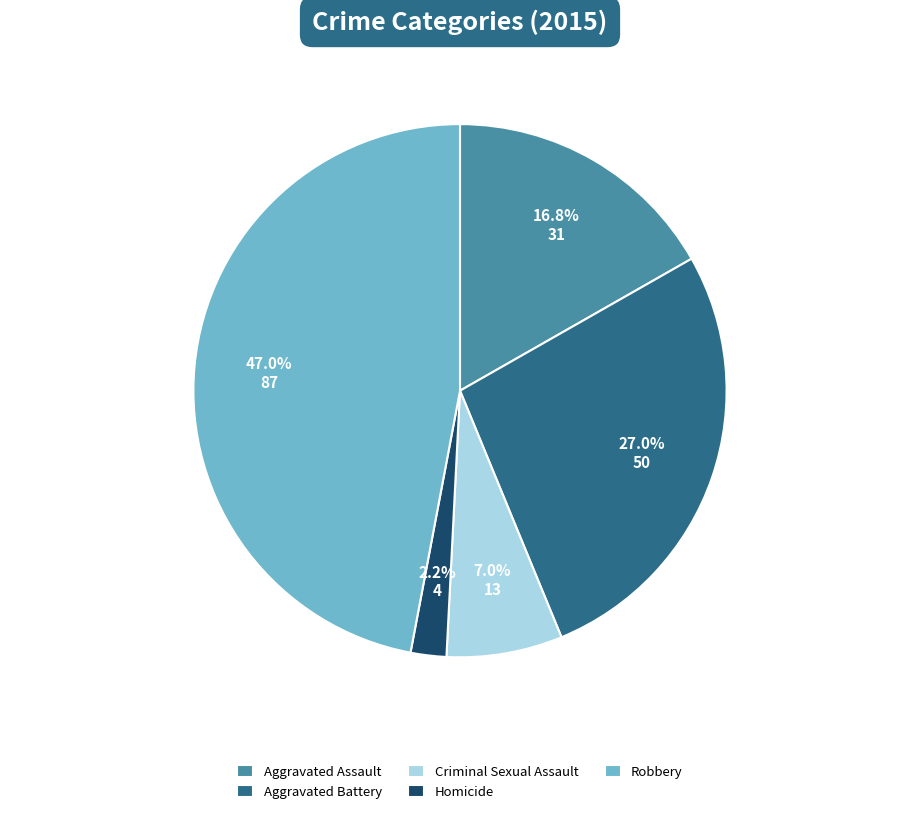

Is it true that Homicide is 17% of the pie?

False